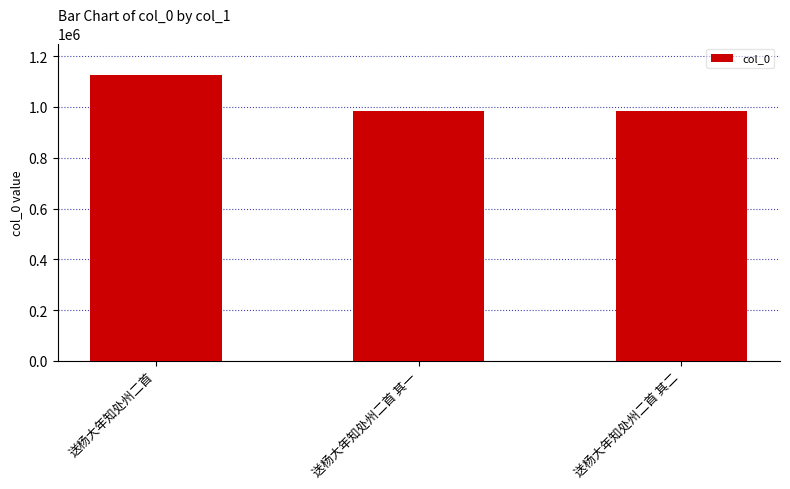

What position from the right is 送杨大年知处州二首?

3